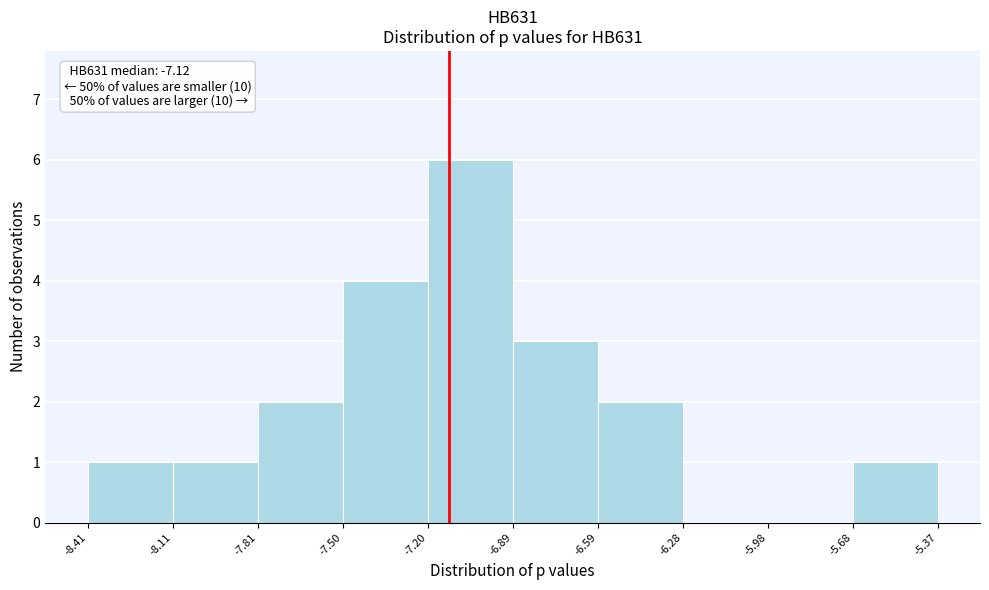

Which range on the x-axis has the tallest bar?

-7.20 to -6.89